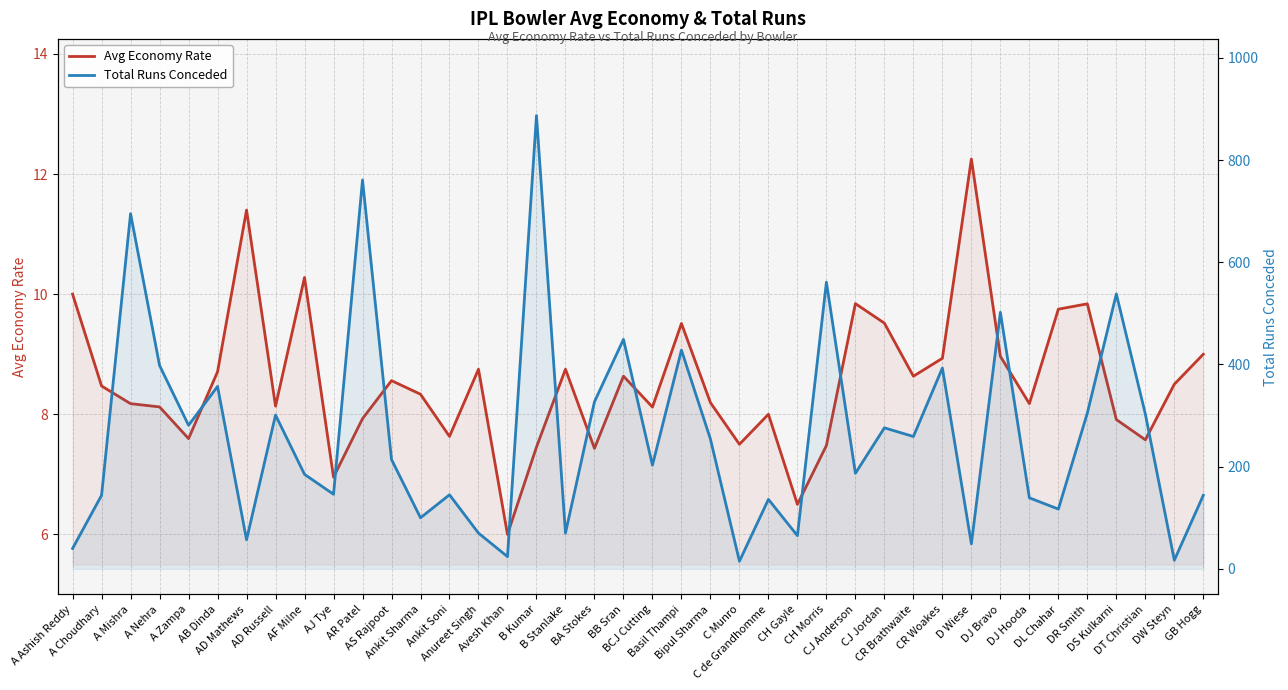

Between AD Russell and DL Chahar, which is larger?

DL Chahar